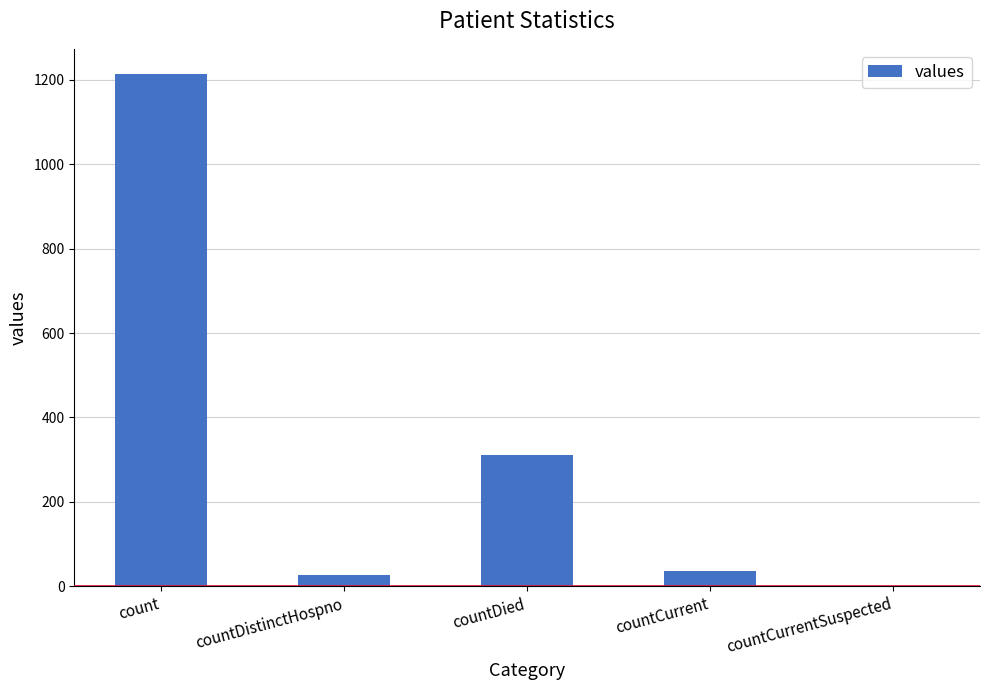

At which label is the value closest to 606?

countDied